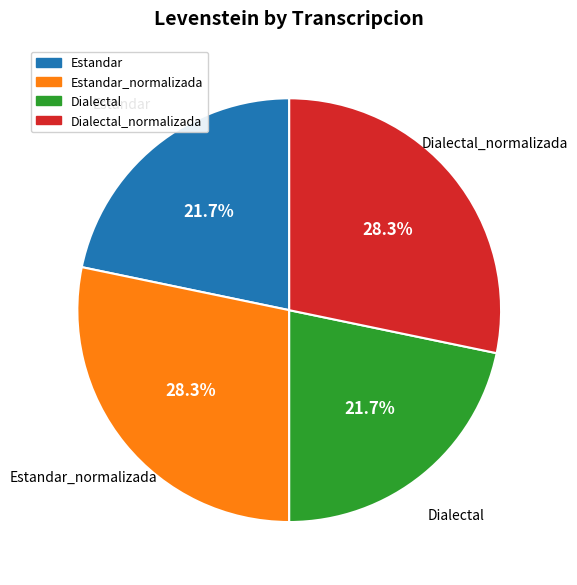

True or false: Estandar accounts for 22% of the total.

True